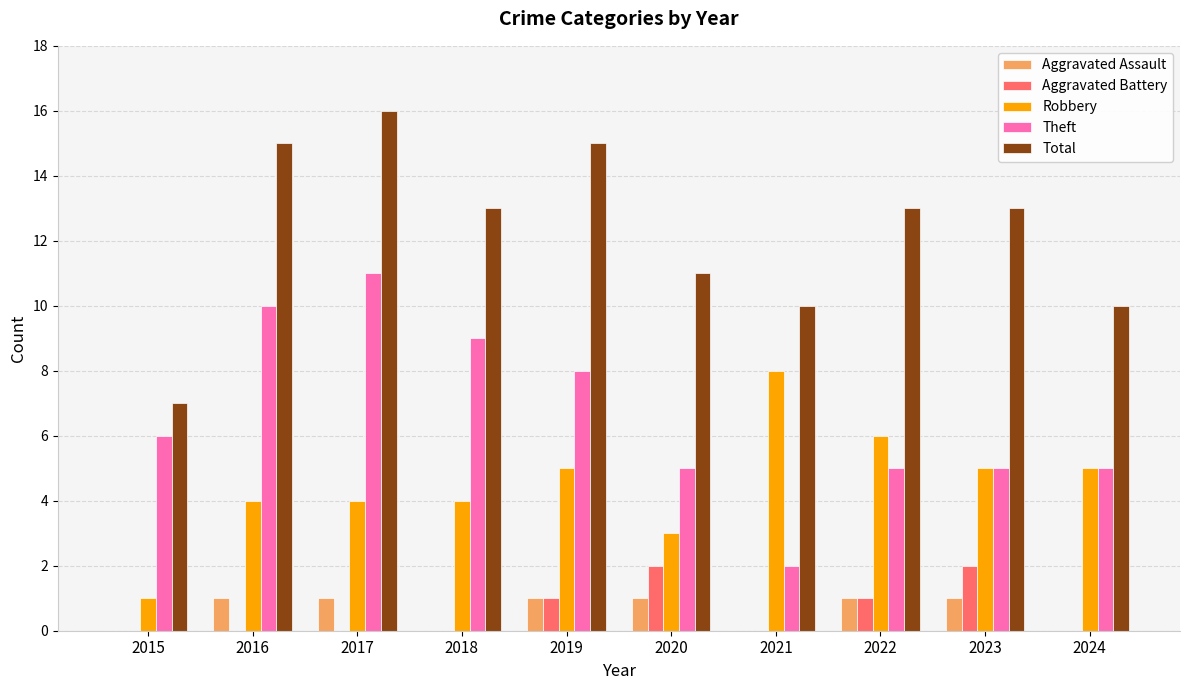

What is the sum of all Total values?

123